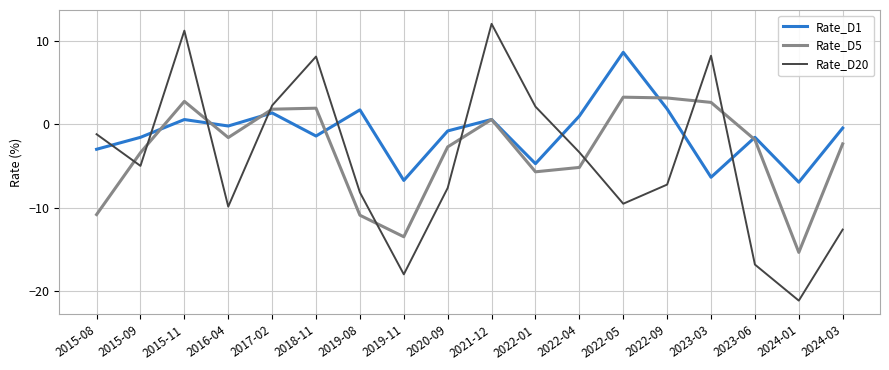

True or false: Rate_D20 has a value of 3.6 at 2017-02.

False